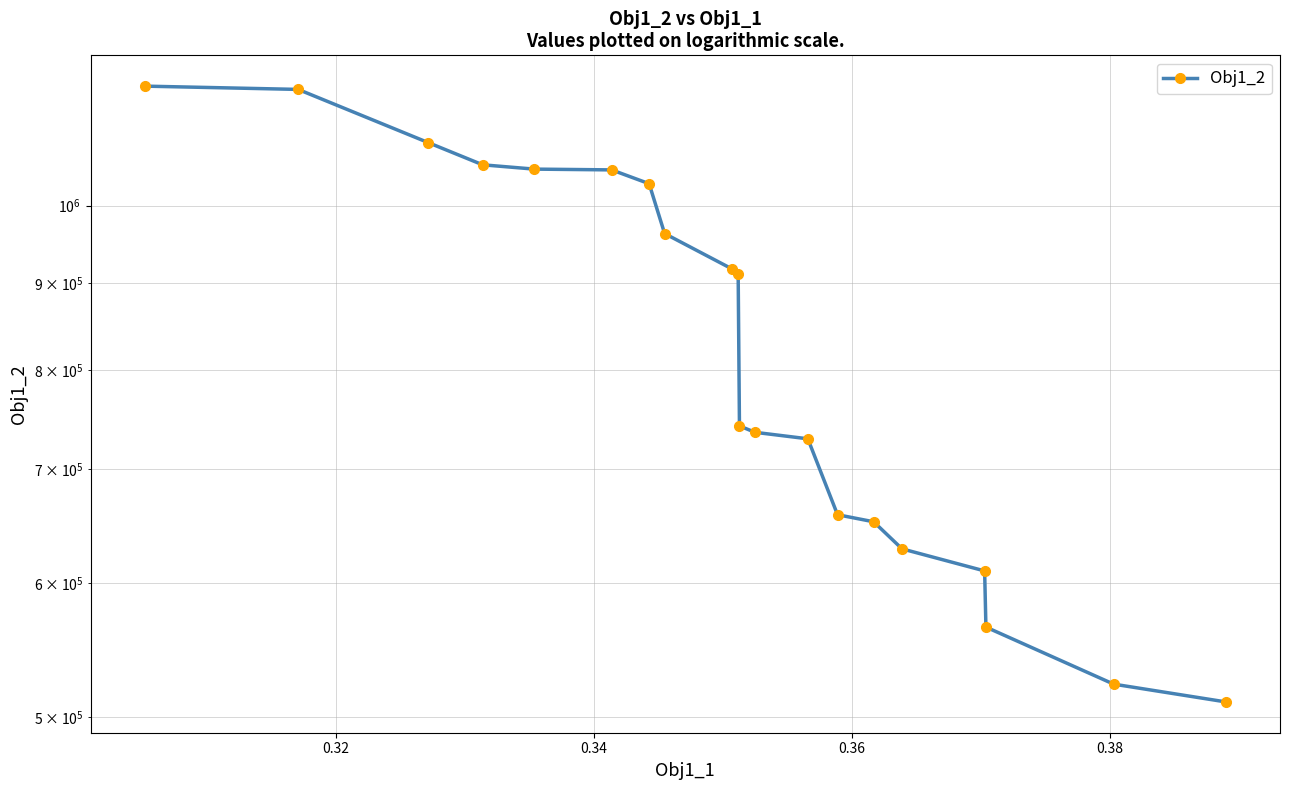

What is the difference between the maximum and minimum values?

665279.6